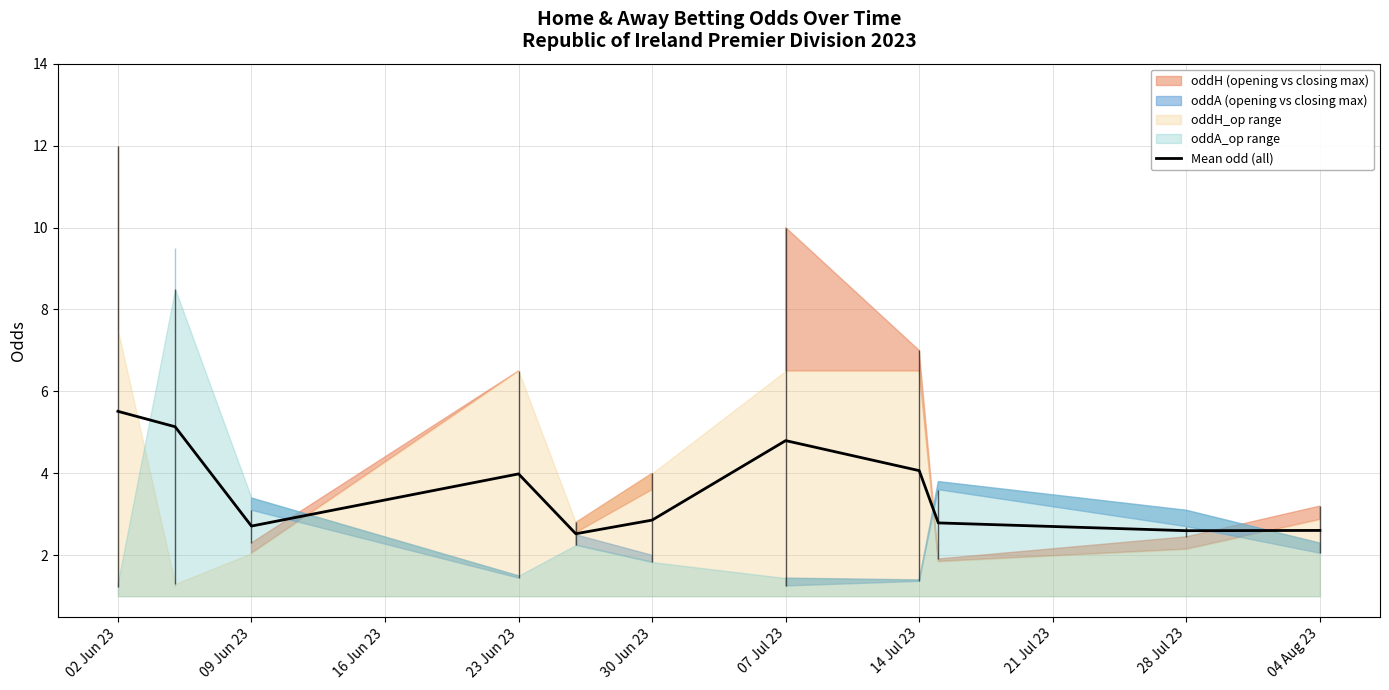

The Mean odd (all) series shows 2.6 at 04 Aug 23. True or false?

True